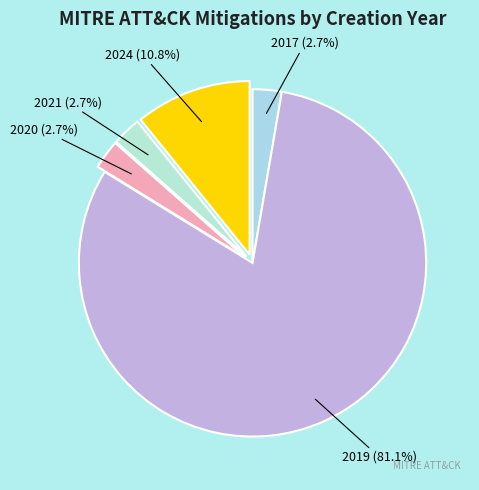

Which category has the biggest portion of the pie?

2019